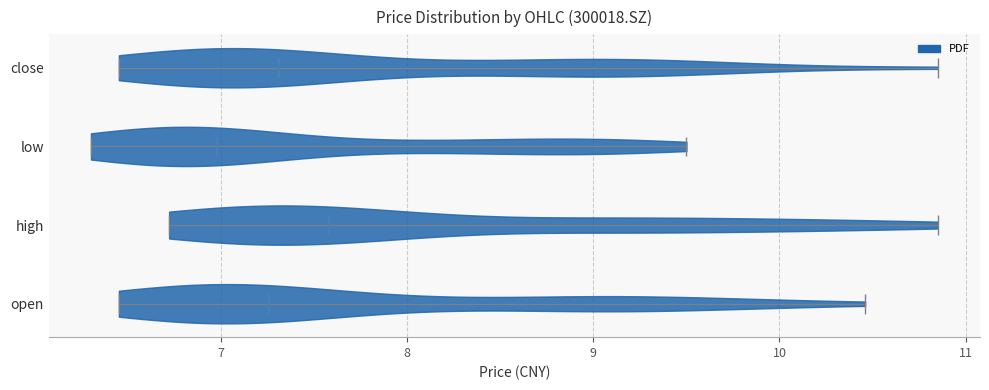

Reading bottom to top, read every violin against the x-axis: where its median line is, and the lowest and highest points it reaches. The values are not printed on the chart, so give them approximately, as read against the axis.

open: median line 7.3, lowest point 6.5, highest point 10.5
high: median line 7.6, lowest point 6.7, highest point 10.9
low: median line 7.0, lowest point 6.3, highest point 9.5
close: median line 7.3, lowest point 6.5, highest point 10.9